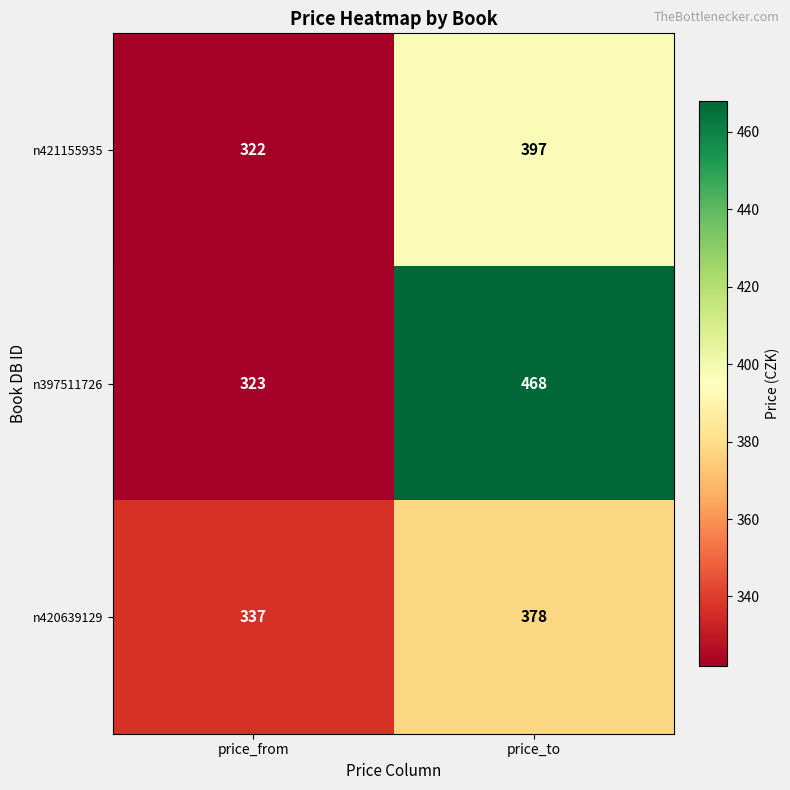

Reading left to right, transcribe all the data shown in this chart.

n421155935: 322	397
n397511726: 323	468
n420639129: 337	378